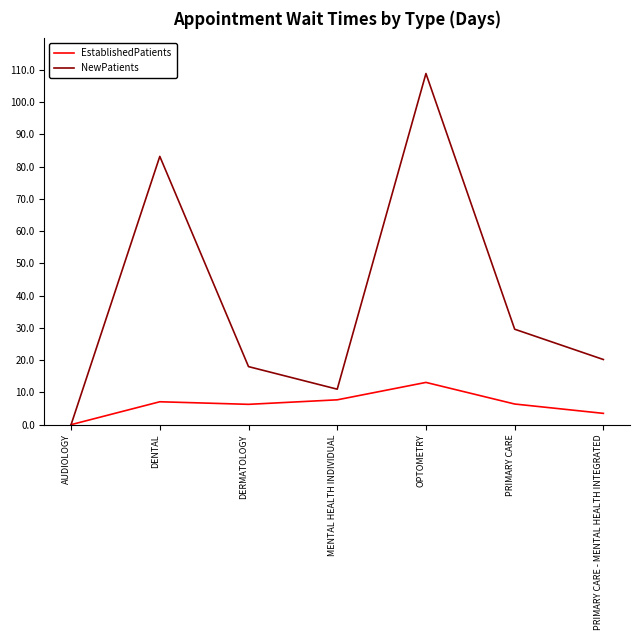

What position from the right is AUDIOLOGY?

7